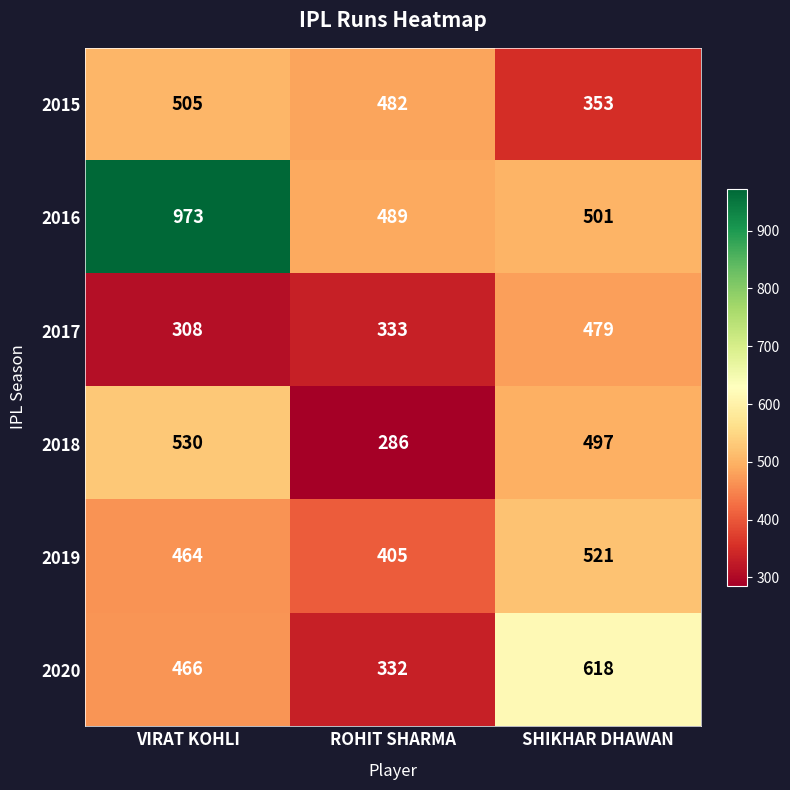

What is the spread (max minus min) of values at SHIKHAR DHAWAN?

265